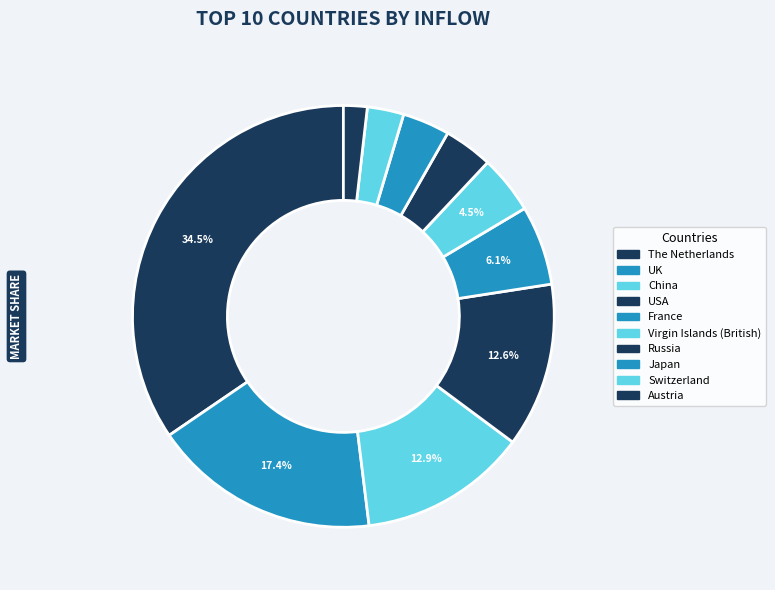

To the nearest percent, what is the combined percentage of USA and Austria?

14%